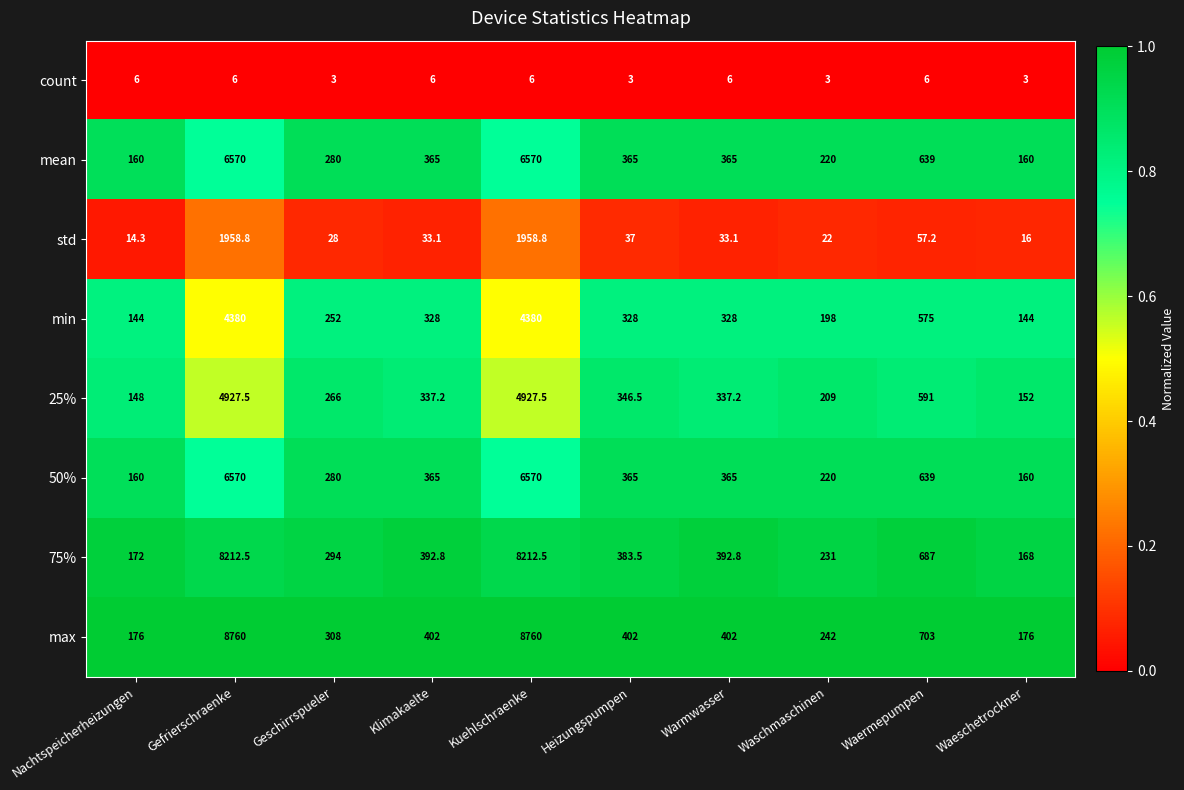

What is the difference between the highest and lowest values at Heizungspumpen?

399.0